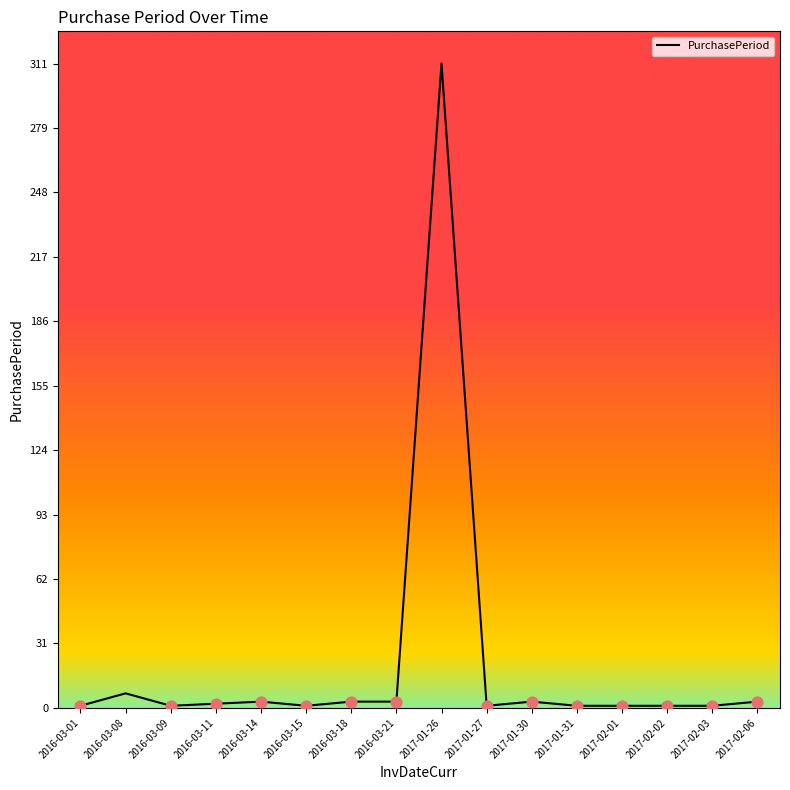

What is the ratio of the value at 2017-01-30 to the value at 2016-03-15?

3.0